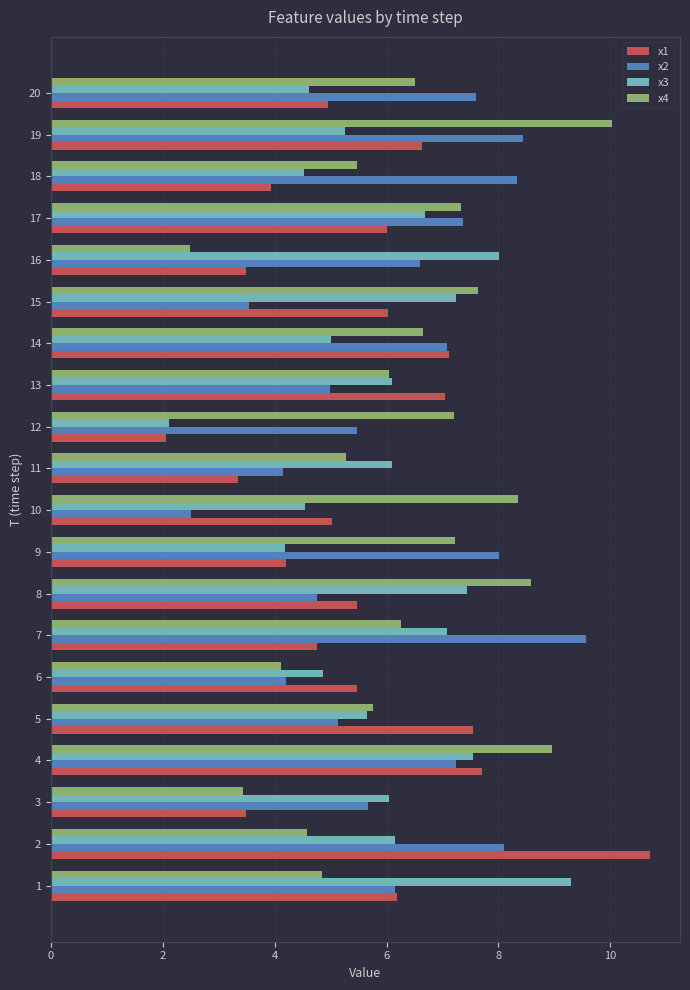

What are all the series names shown in the legend?

x1, x2, x3, x4